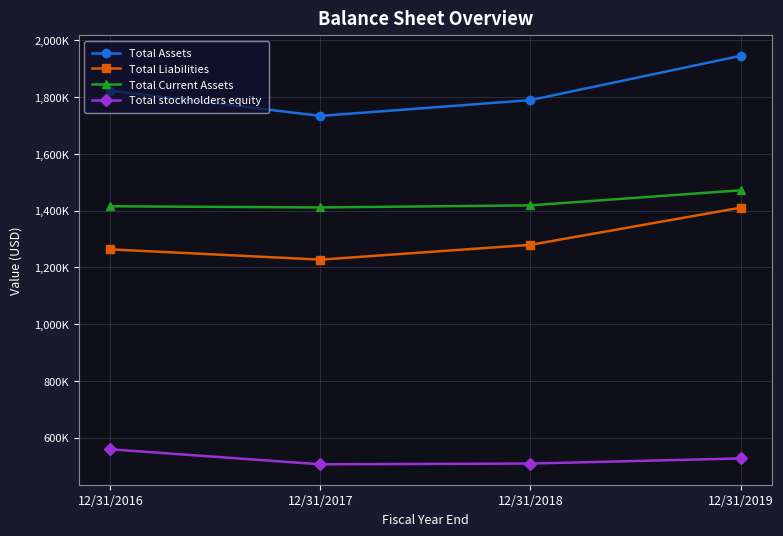

True or false: Total Assets and Total Current Assets cross at least once.

False